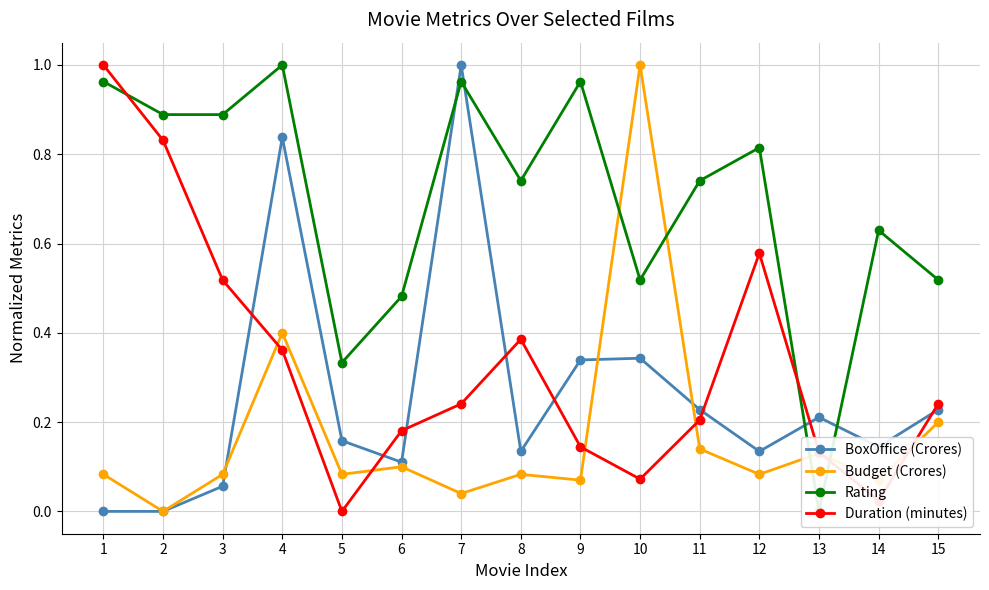

What is the difference between the highest and lowest values at 9?

0.9